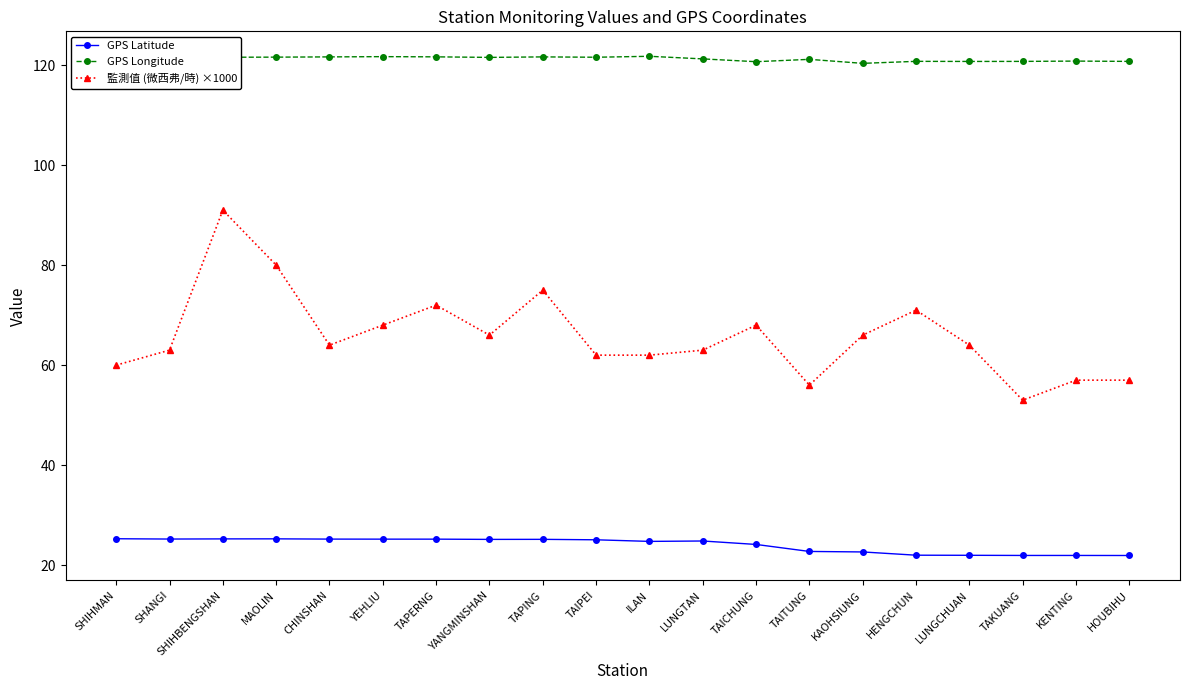

Is this an area chart (filled region under the line)?

No